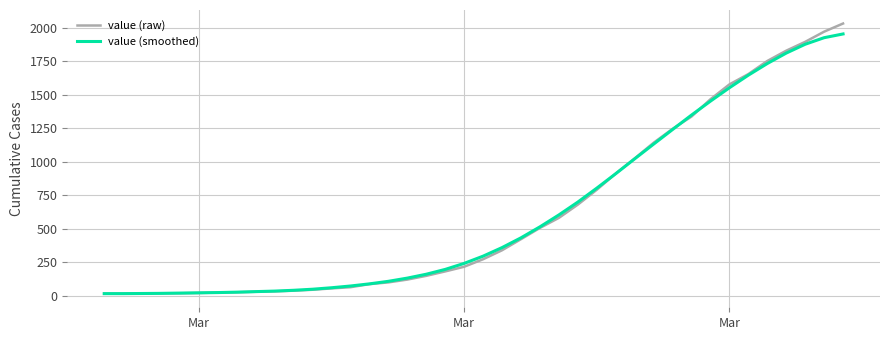

Which series has the widest spread of values?

value (raw)